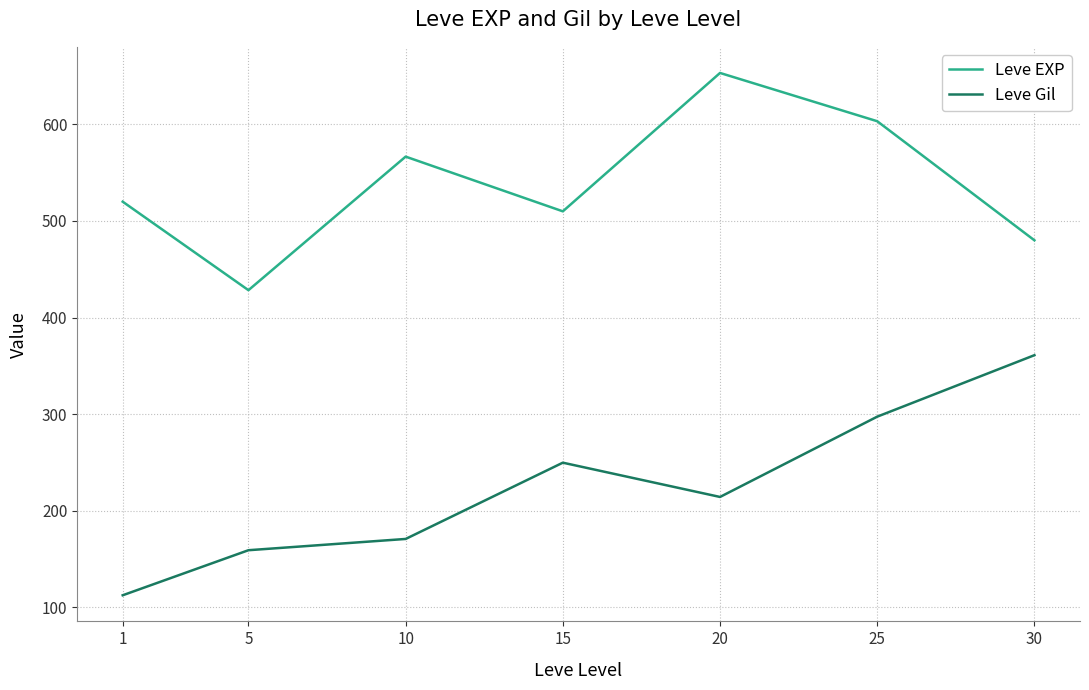

What is the maximum value for Leve Gil?

361.0